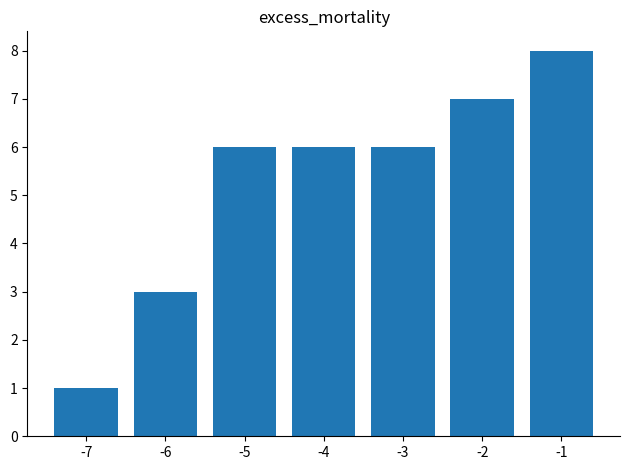

What is the minimum value shown in the chart?

1